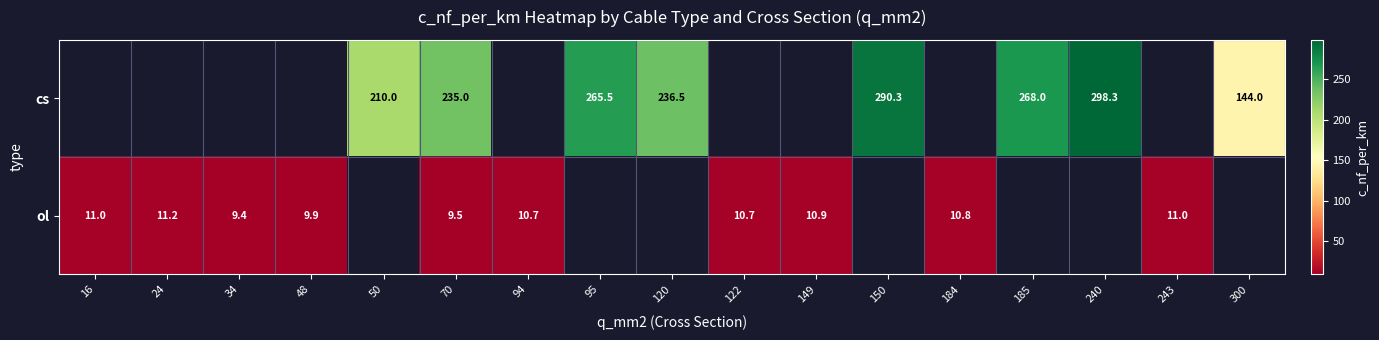

How many data points does each series have?

17